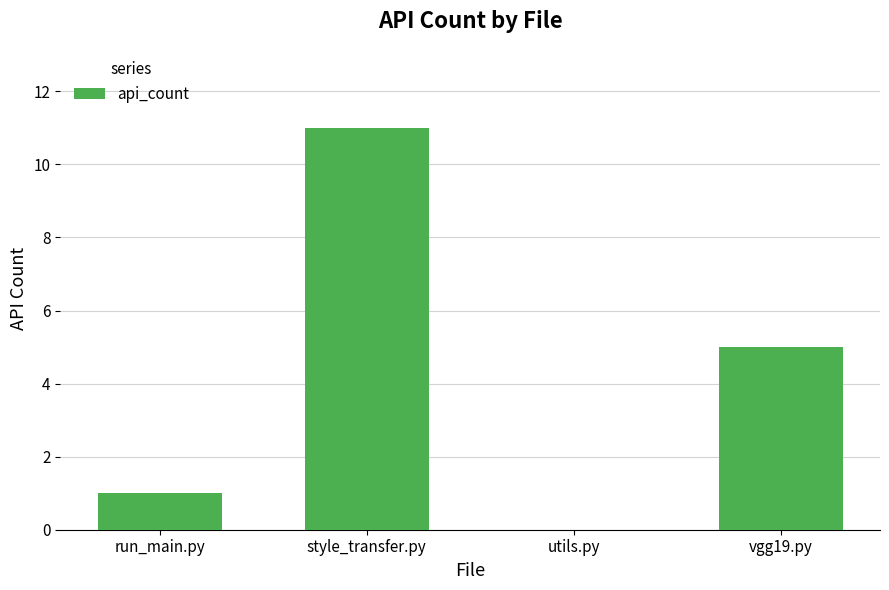

How many series are shown in this chart?

1